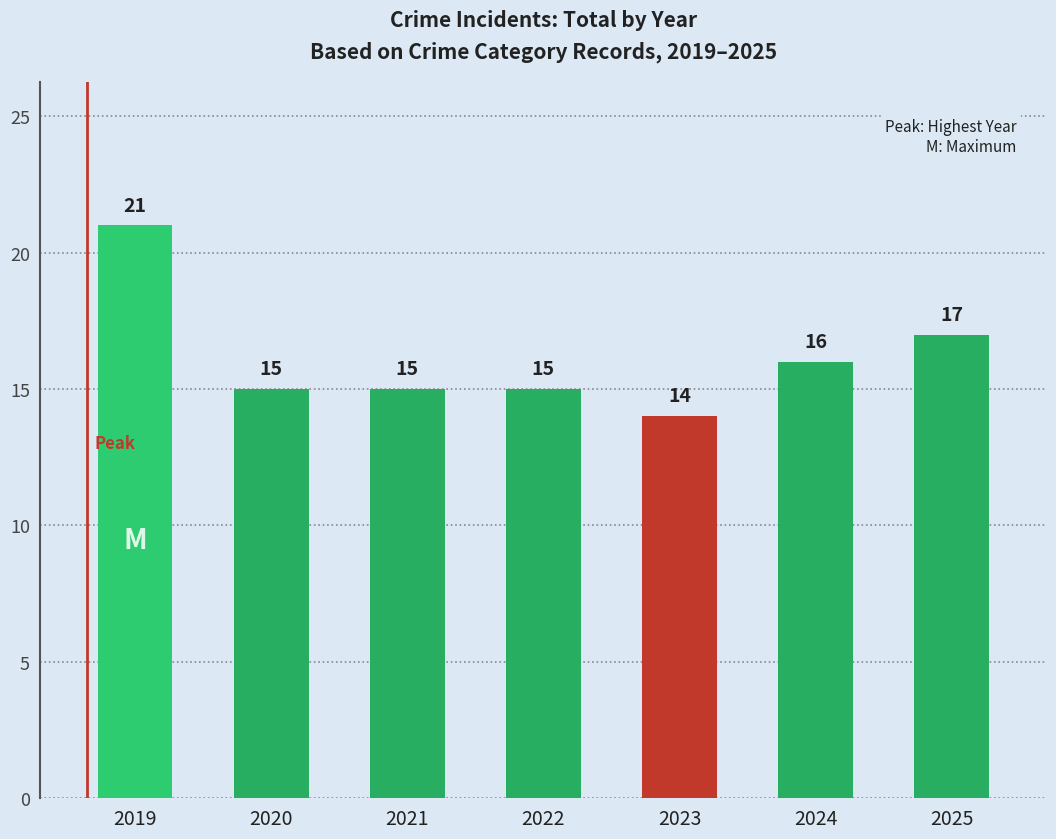

Which label corresponds to the largest value in the chart?

2019